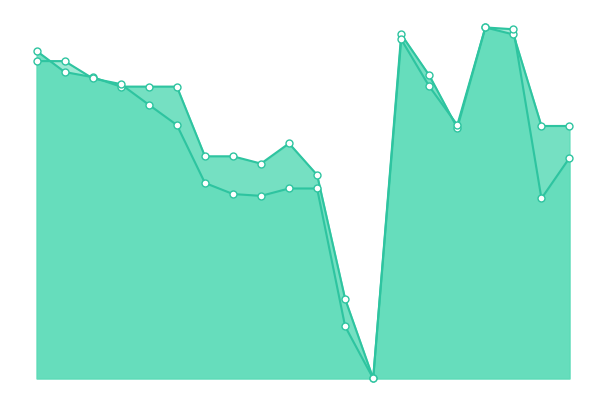

At which category is the sum across all series the highest?

16